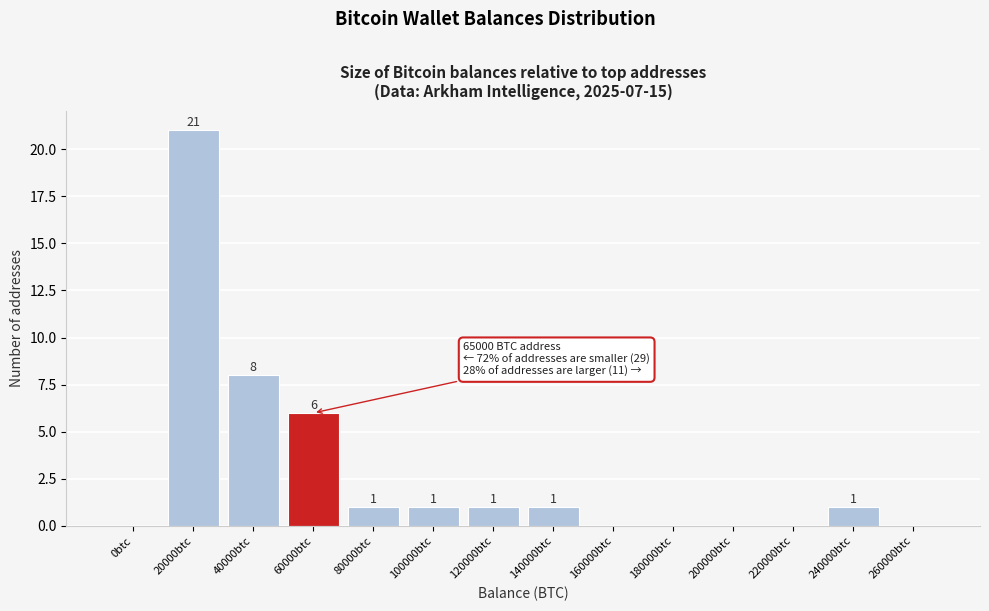

Reading left to right, list all the values displayed in this chart.

0btc=0	20000btc=21	40000btc=8	60000btc=6	80000btc=1	100000btc=1	120000btc=1	140000btc=1	160000btc=0	180000btc=0	200000btc=0	220000btc=0	240000btc=1	260000btc=0